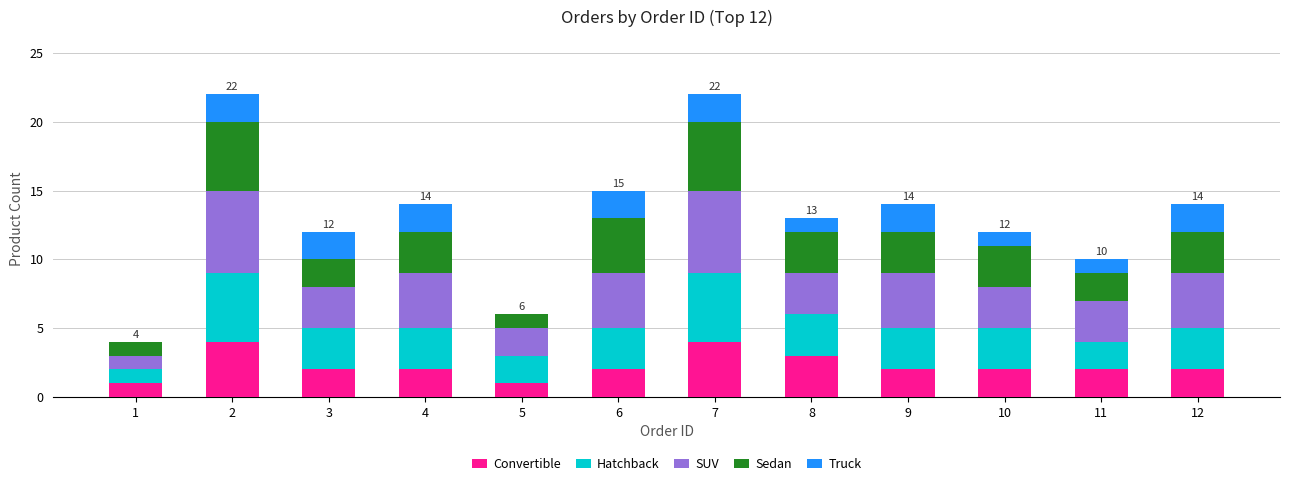

What is the highest value of the Convertible series?

4